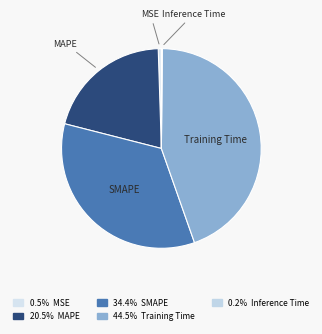

The MSE slice represents 11% of the pie. True or false?

False